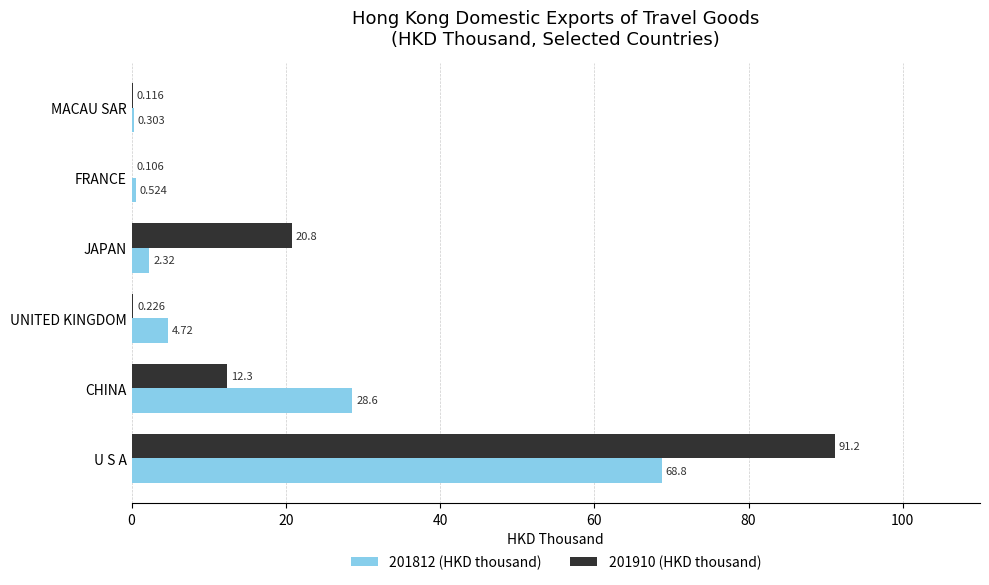

What is the maximum value for 201910 (HKD thousand)?

91.2